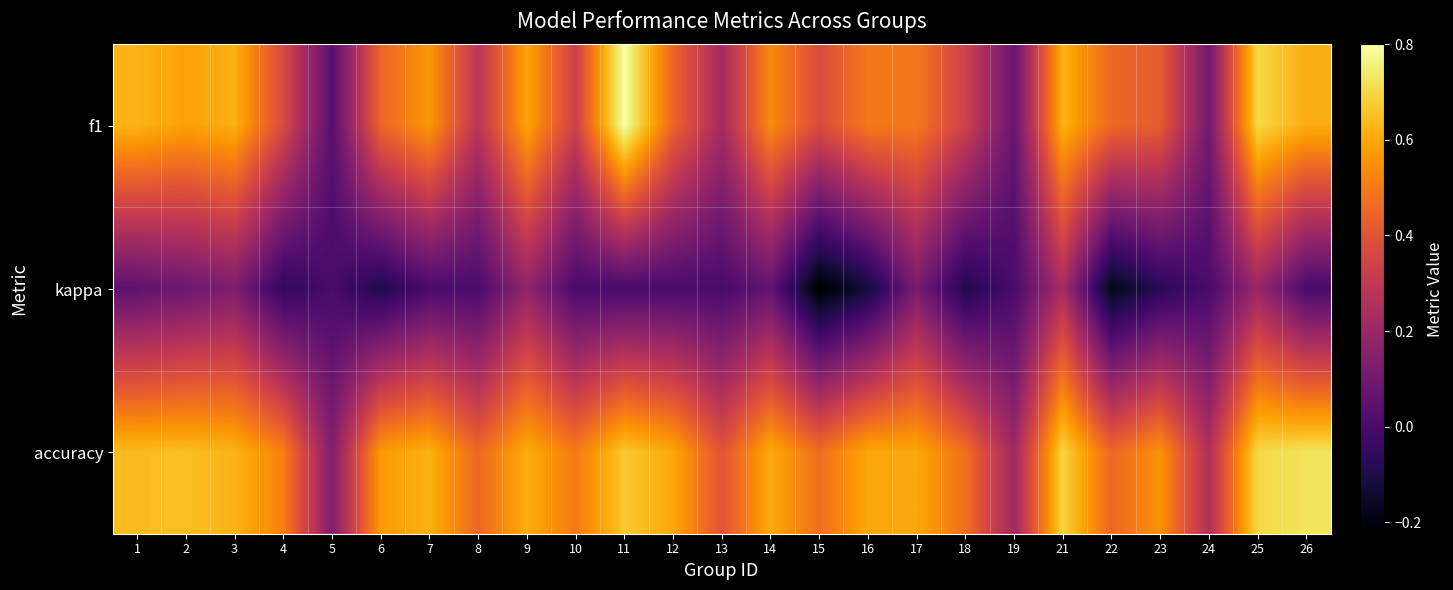

What is the maximum value shown in the chart?

0.8